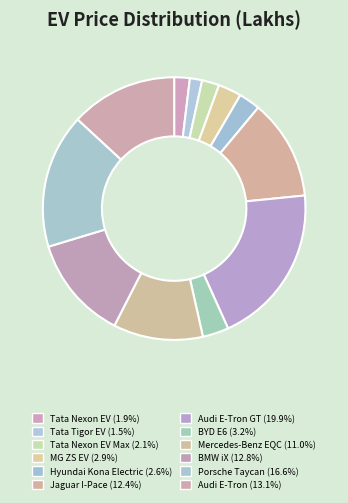

How many slices are in this pie chart?

12